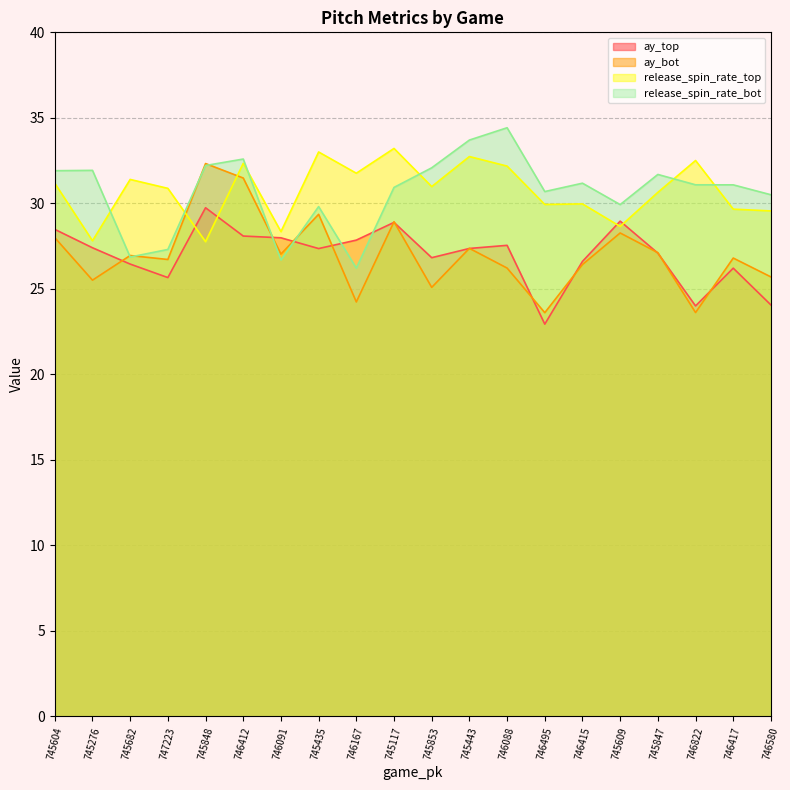

Between 745604 and 746417, which series saw the biggest shift?

ay_top